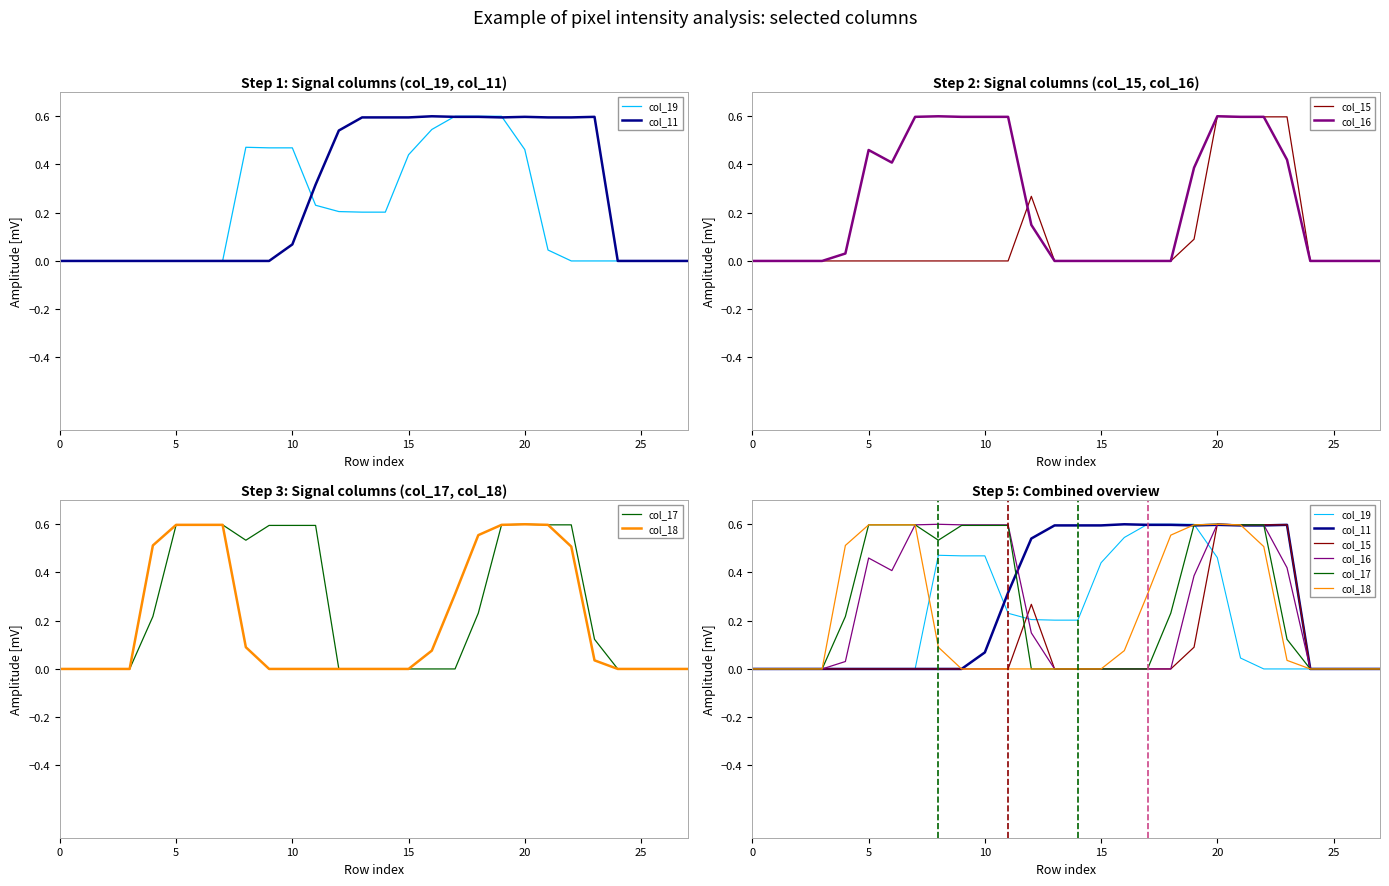

True or false: col_11 has a value of 0.9 at 20.

False